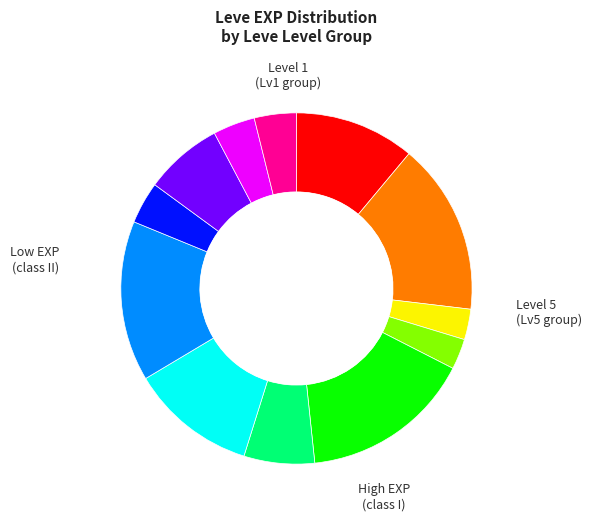

Is there a majority slice in this chart?

No